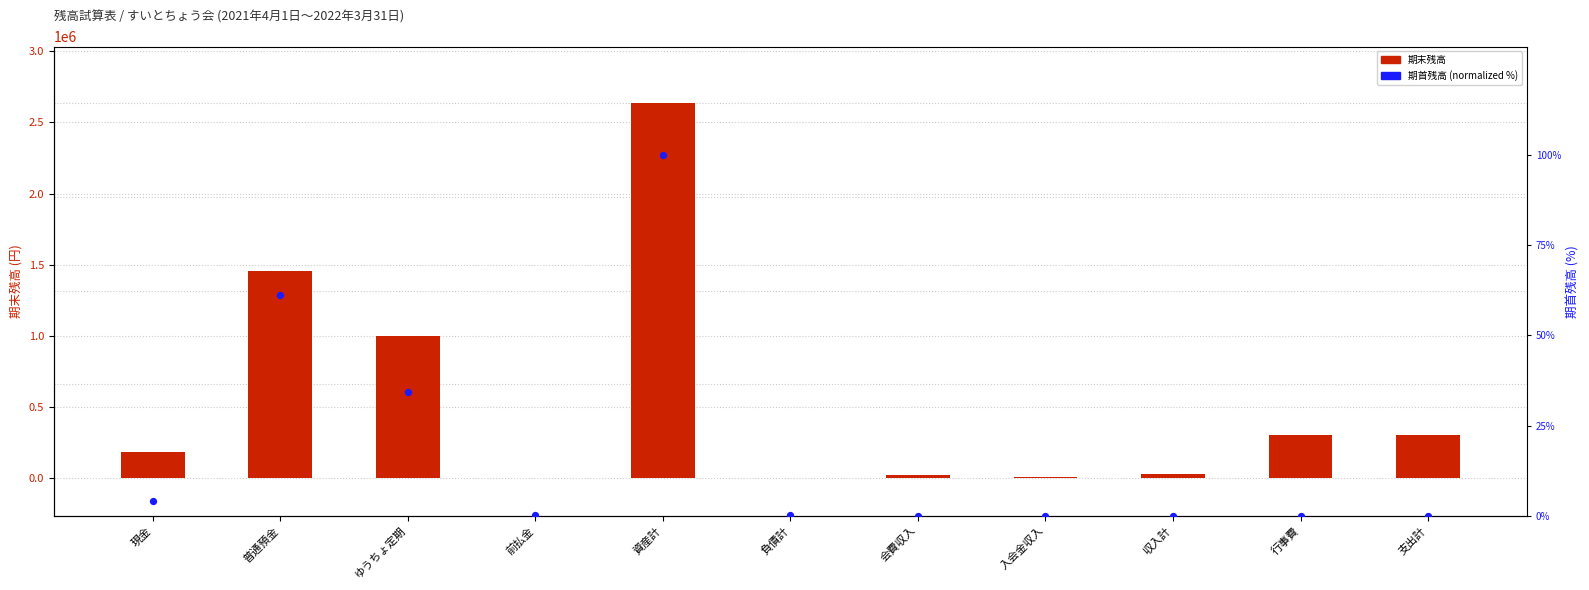

Which series contains the lowest Y value?

期末残高